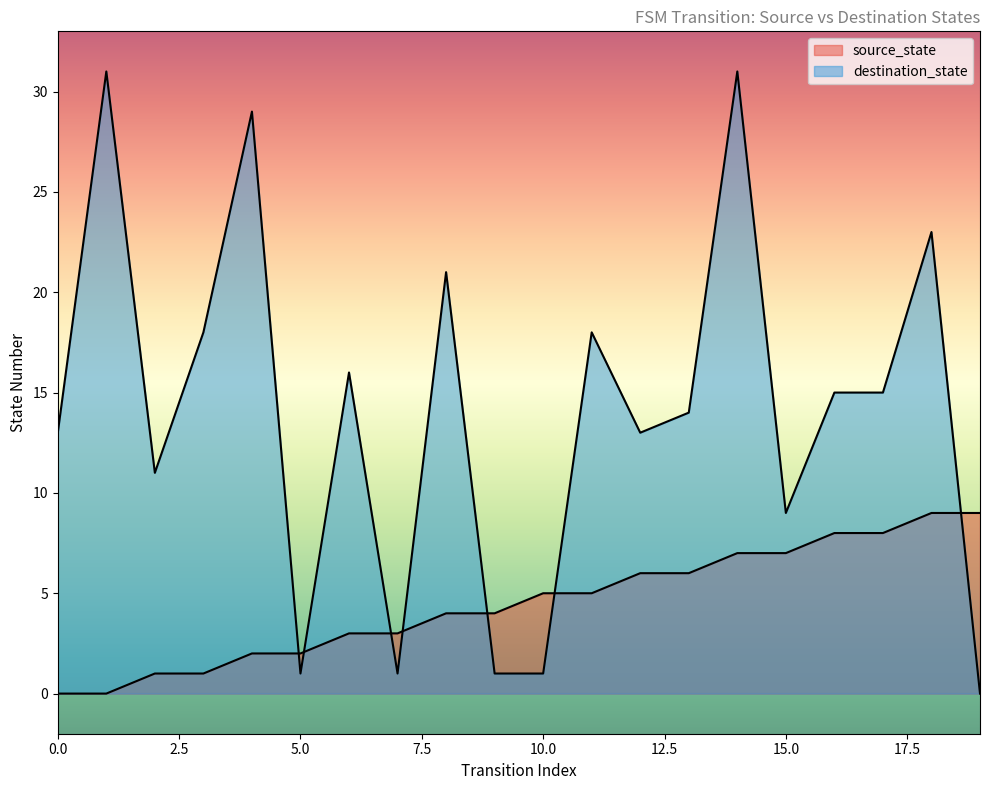

What are all the series names shown in the legend?

source_state, destination_state